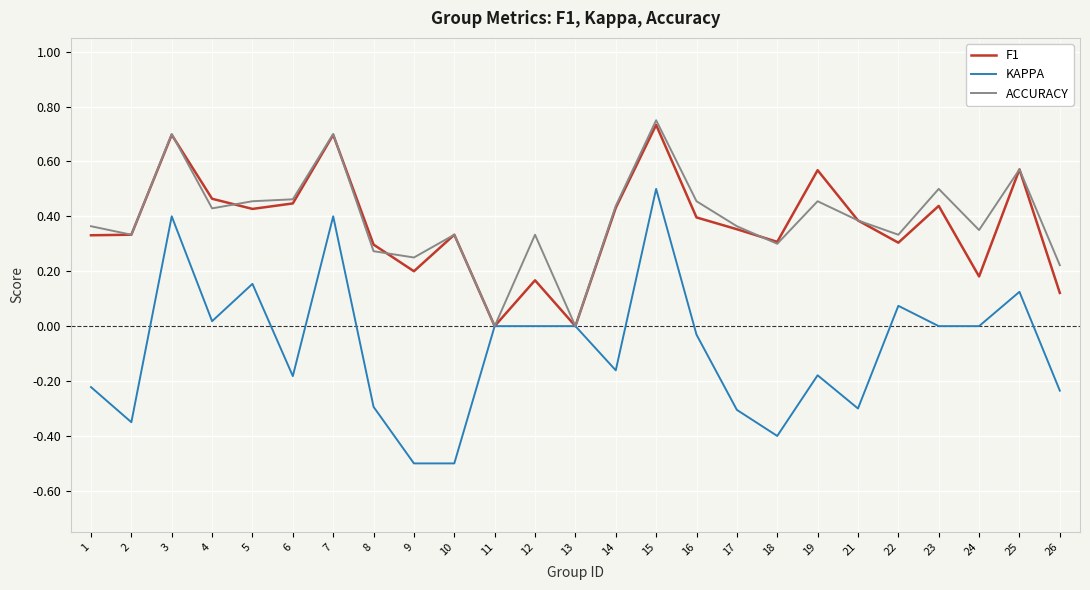

What is the sum of all F1 values?

9.2